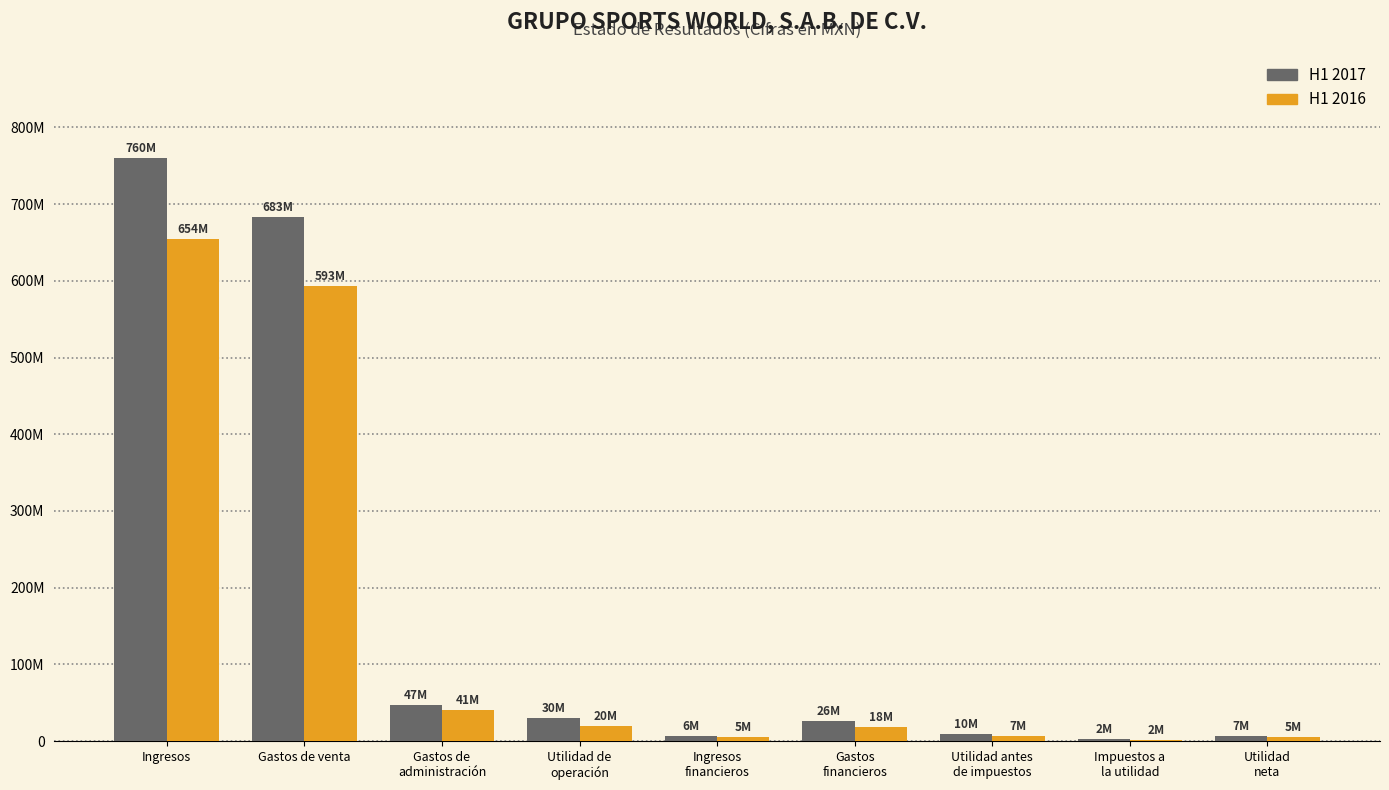

Which category has the lowest value across all series?

Impuestos a
la utilidad